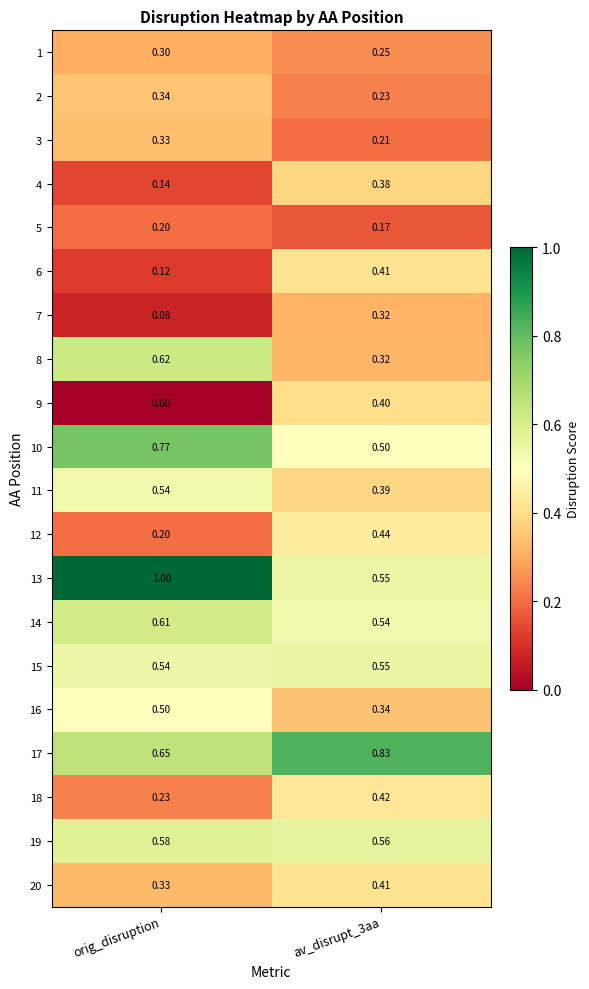

Is the value of 16 at av_disrupt_3aa greater than the value of 13 at orig_disruption?

No